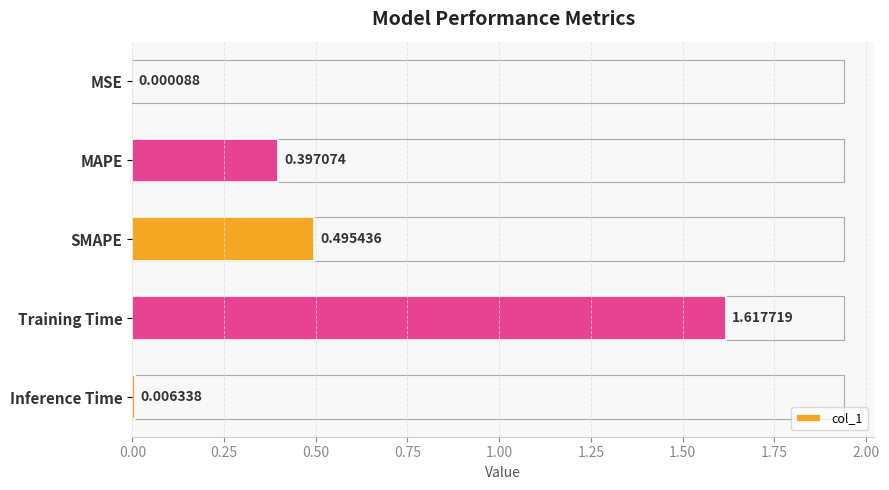

What is the sum of all values?

2.5